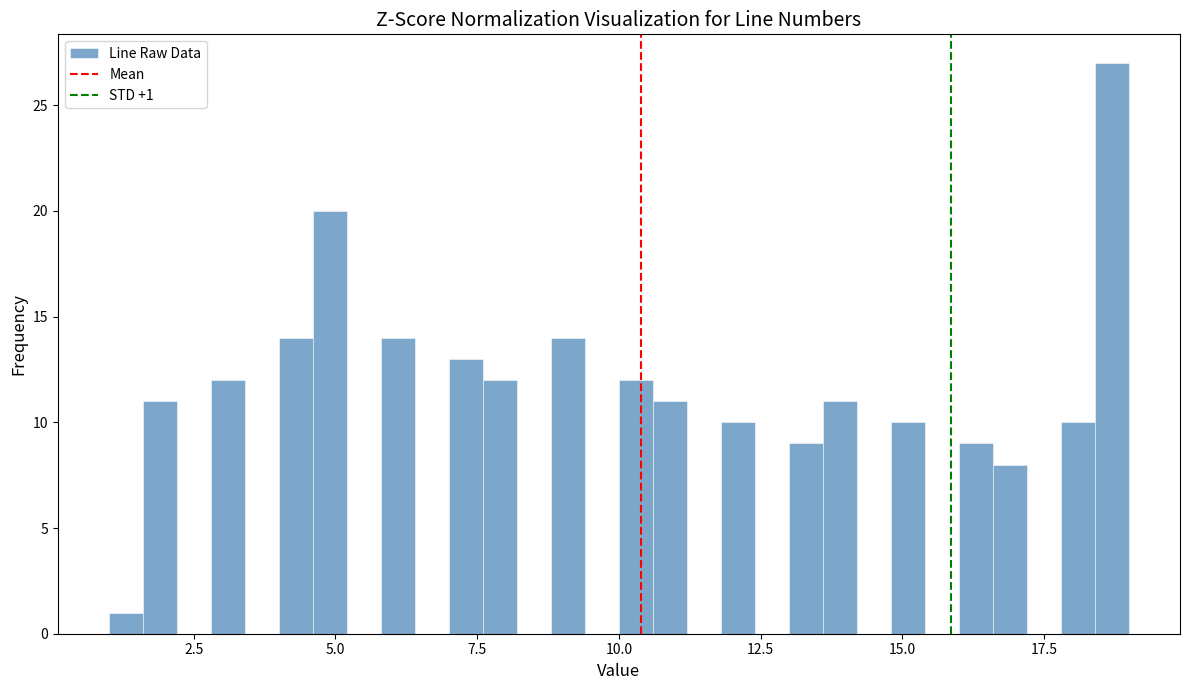

Read against the x-axis, roughly where is the centre of the tallest bar?

18.5